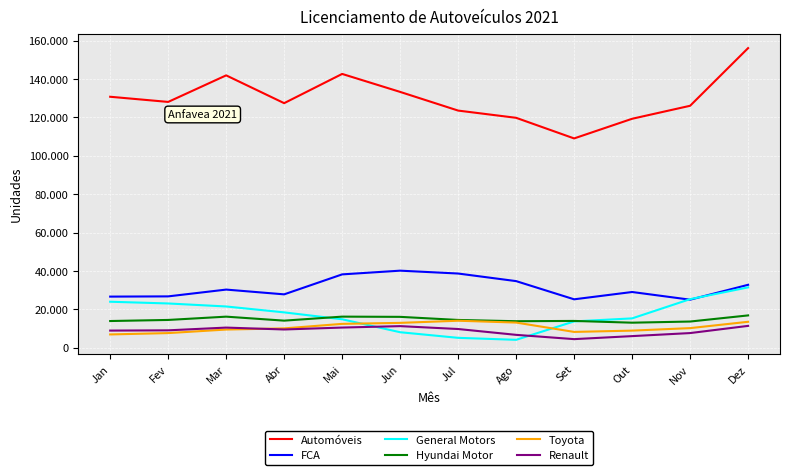

Does the chart have visible grid lines?

Yes